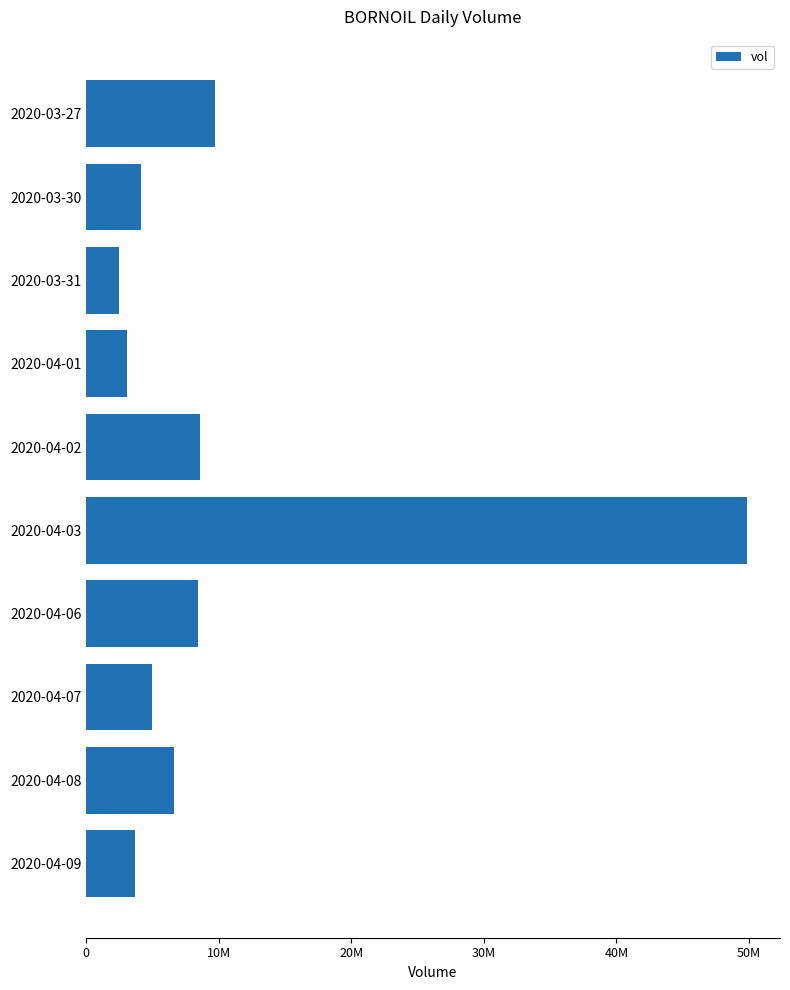

What is the average value?

10144090